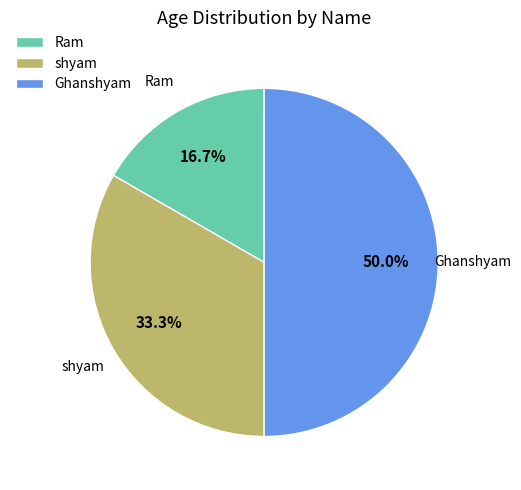

Between Ram and shyam, which is larger?

shyam